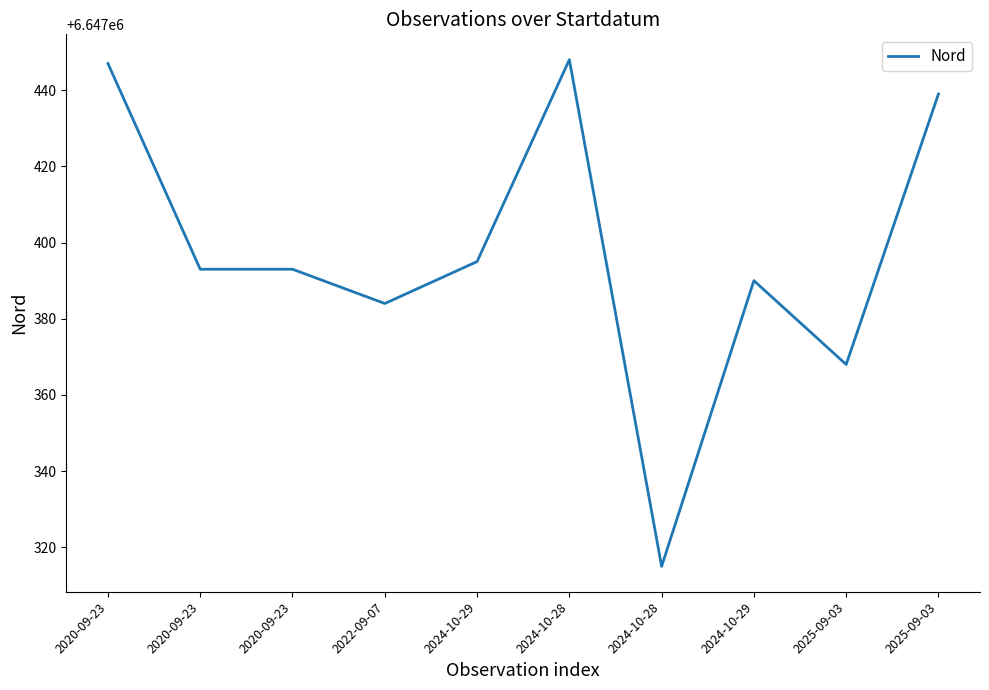

How many lines are shown in the chart?

1